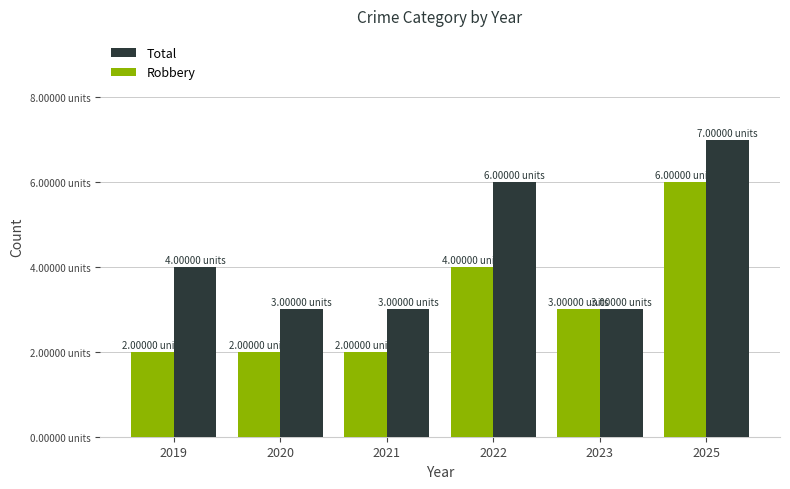

Between 2021 and 2023, which series saw the biggest shift?

Robbery